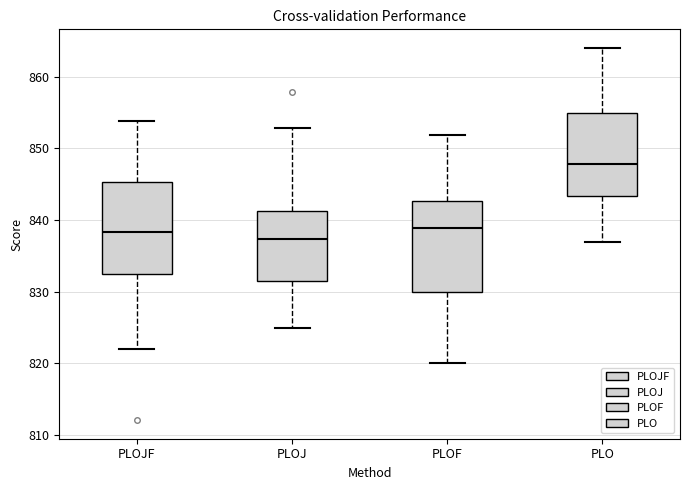

Reading left to right, read every box against the y-axis: the position of its median line, the range the box covers, and the ends of its whiskers. The values are not printed on the chart, so give them approximately, as read against the axis.

PLOJF: median 838, box 832 to 845, whiskers 822 to 854
PLOJ: median 837, box 831 to 841, whiskers 825 to 853
PLOF: median 839, box 830 to 843, whiskers 820 to 852
PLO: median 848, box 843 to 855, whiskers 837 to 864